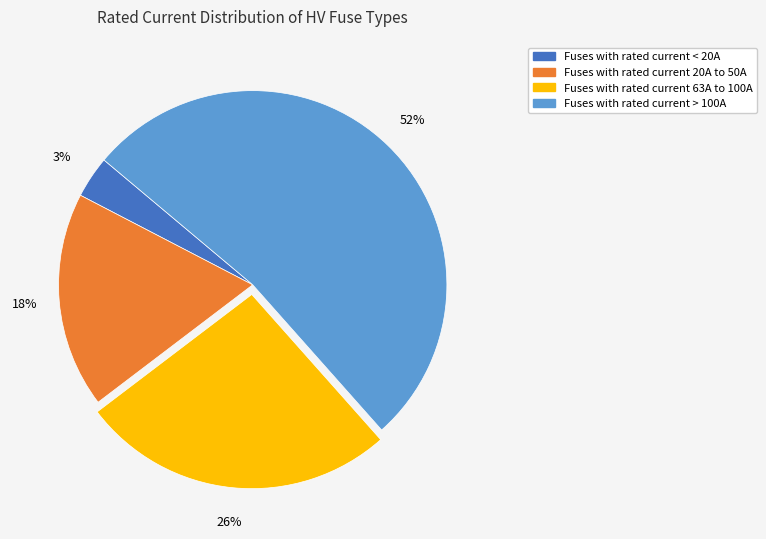

Rank the categories by value from lowest to highest.

Fuses with rated current < 20A, Fuses with rated current 20A to 50A, Fuses with rated current 63A to 100A, Fuses with rated current > 100A